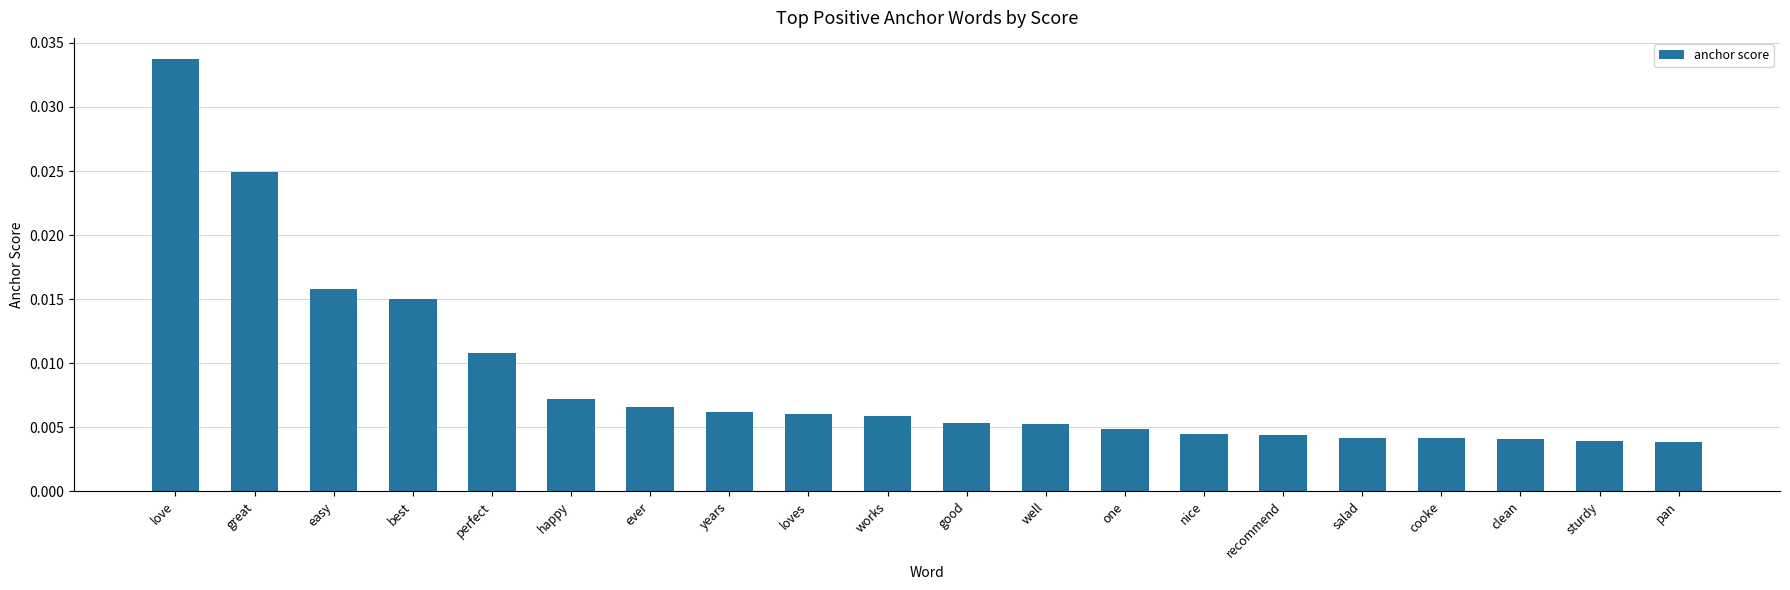

How many values are between 0 and 1?

20